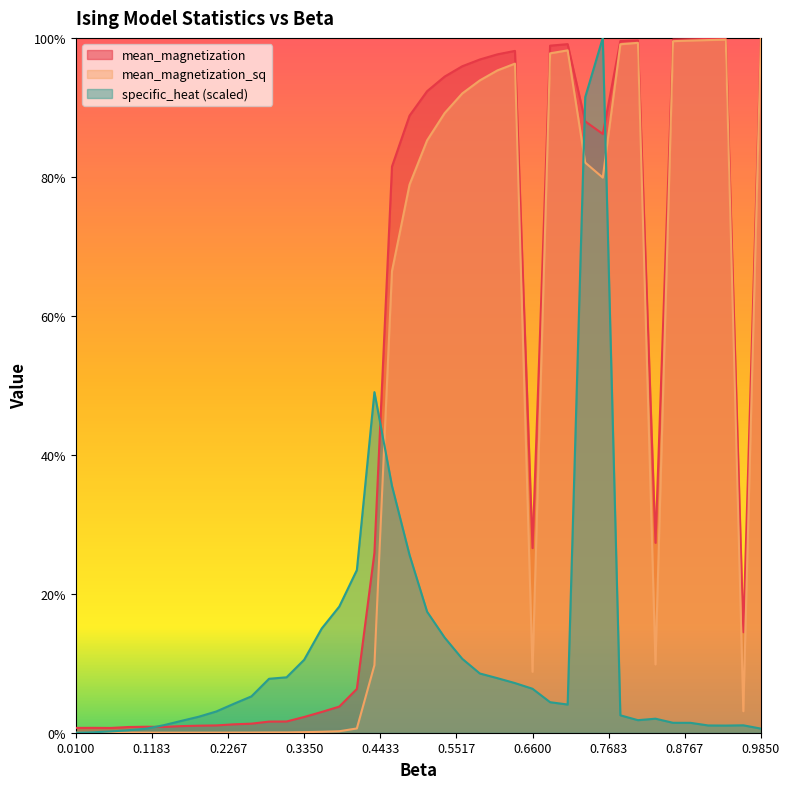

What is the spread (max minus min) of values at 0.585?

0.9